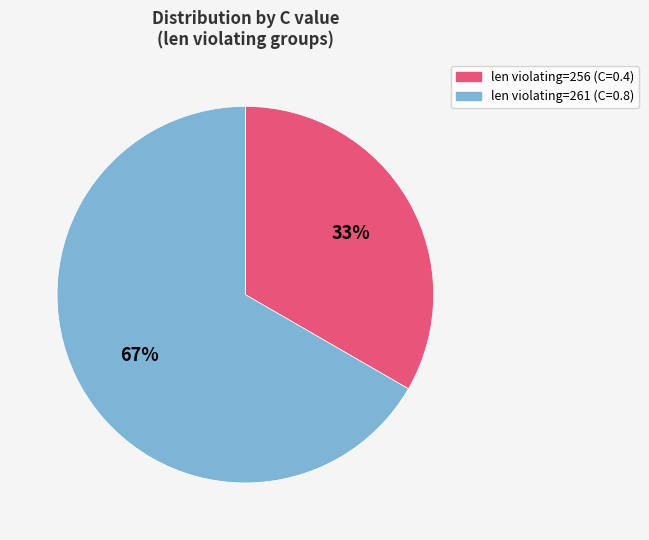

Does any single category account for the majority?

Yes